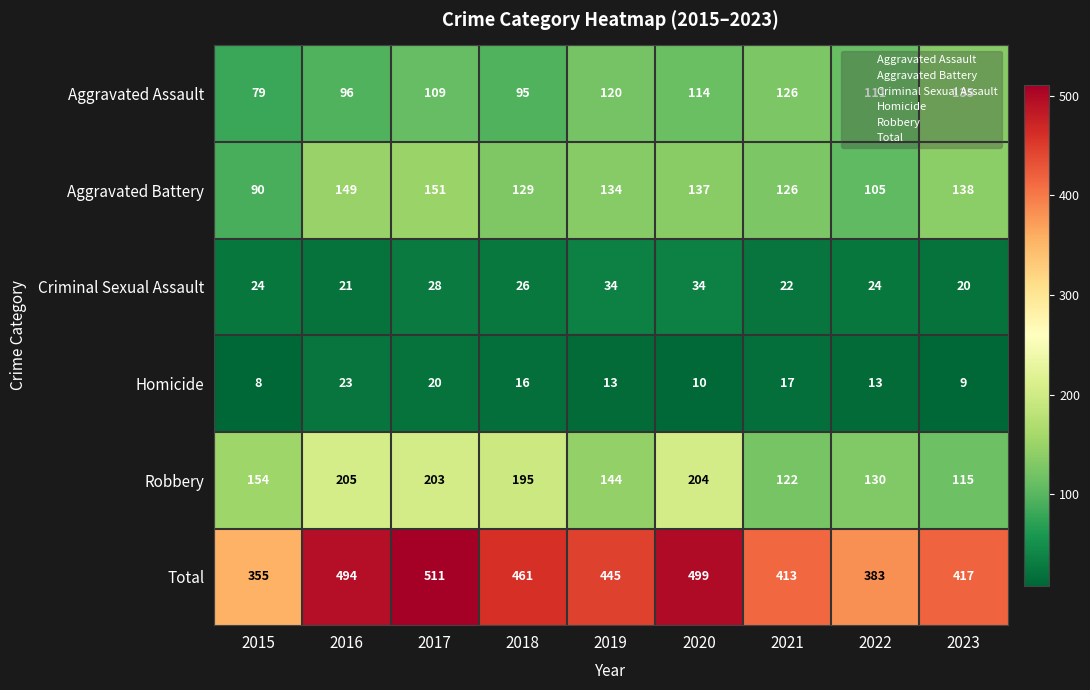

Which series has the largest range (max minus min)?

Total